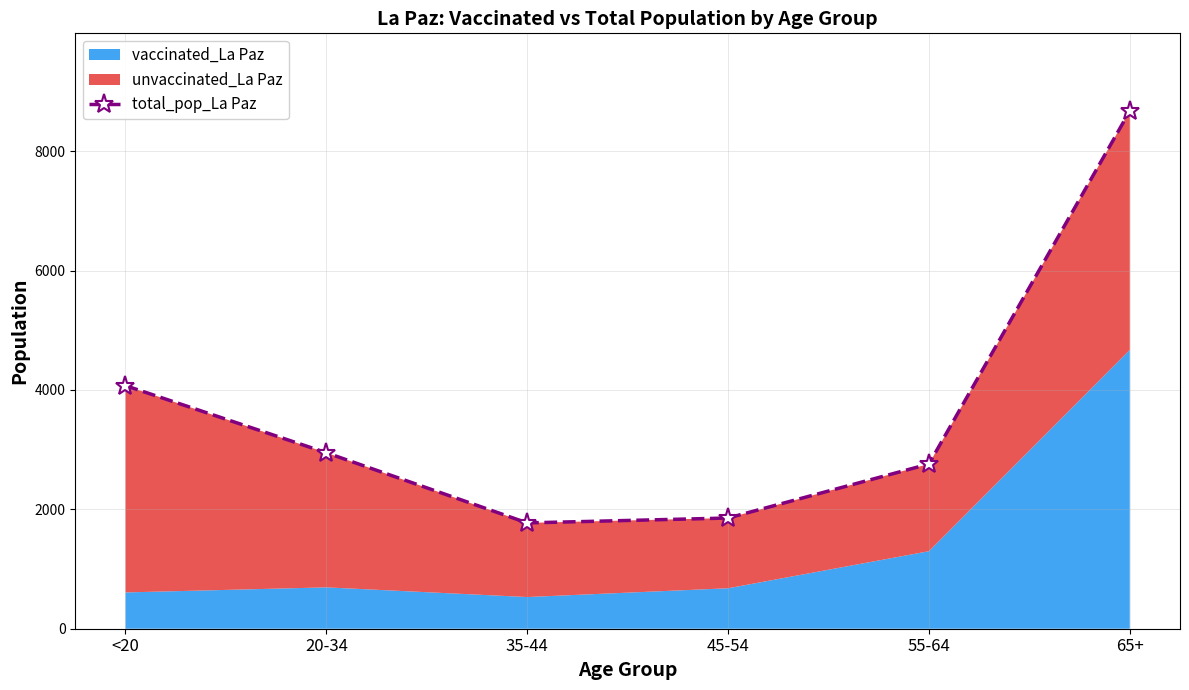

How many data points are above 2949?

2